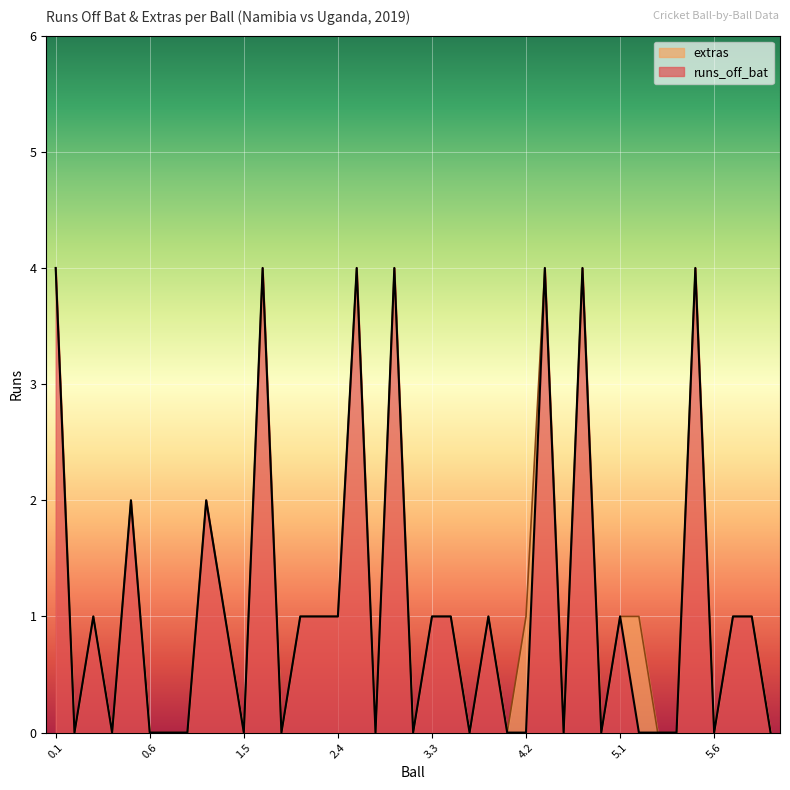

What is the label of the 11th point from the left?

1.5